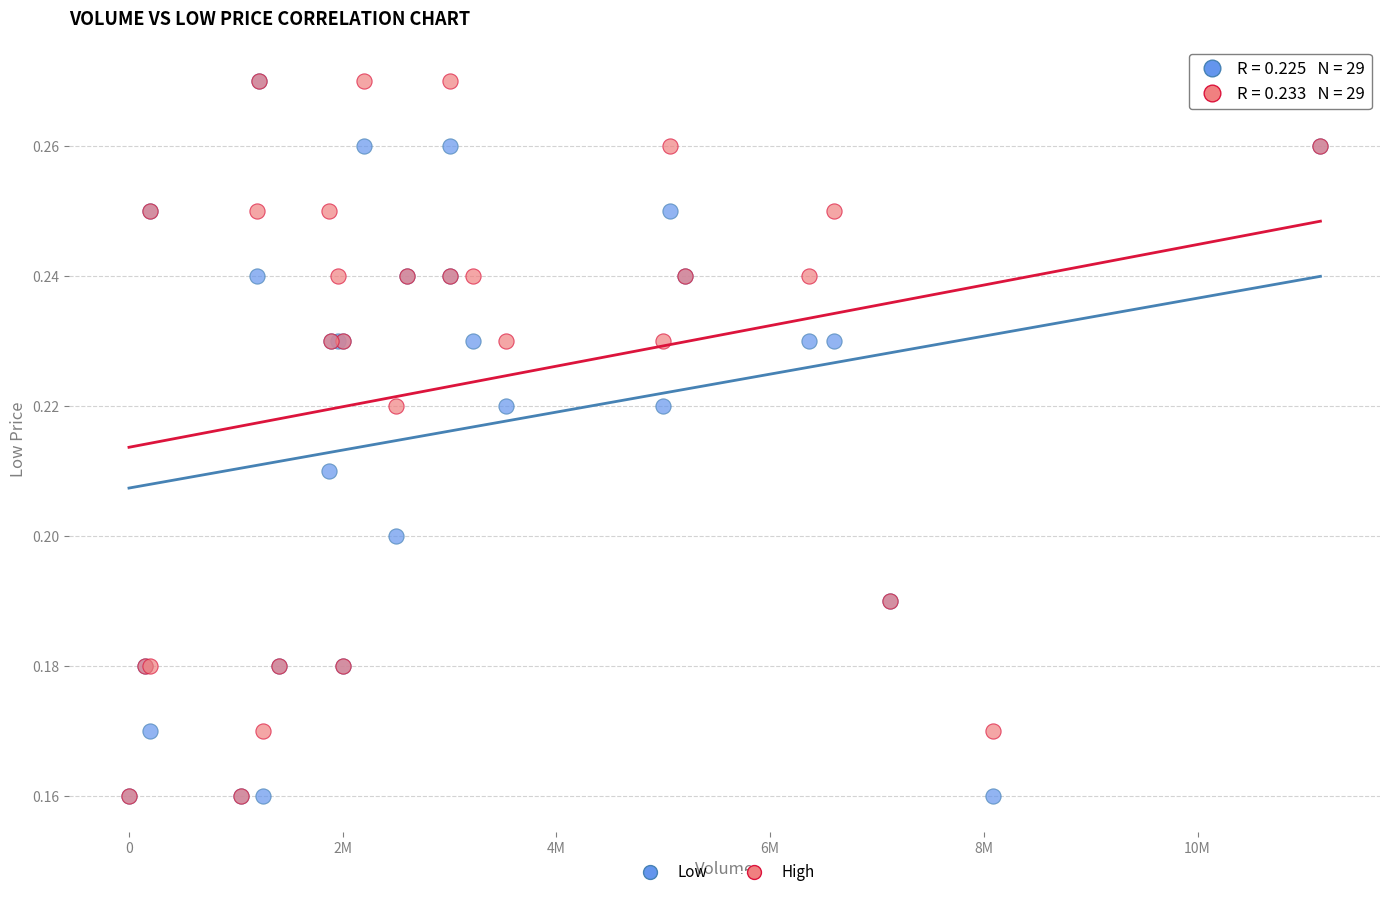

What are all the series names shown in the legend?

Low, High